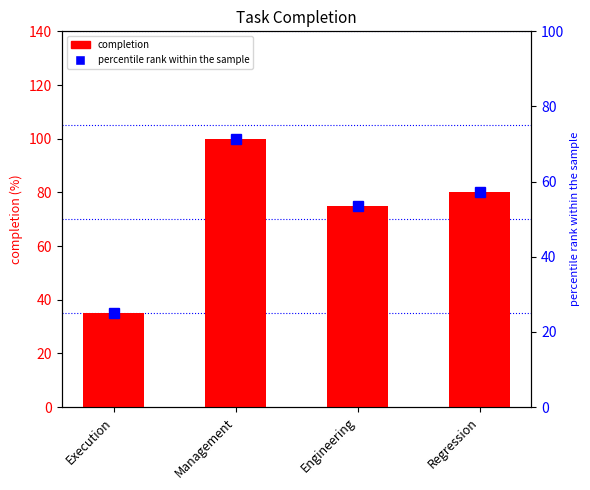

At which category does the chart reach its peak across all series?

Management